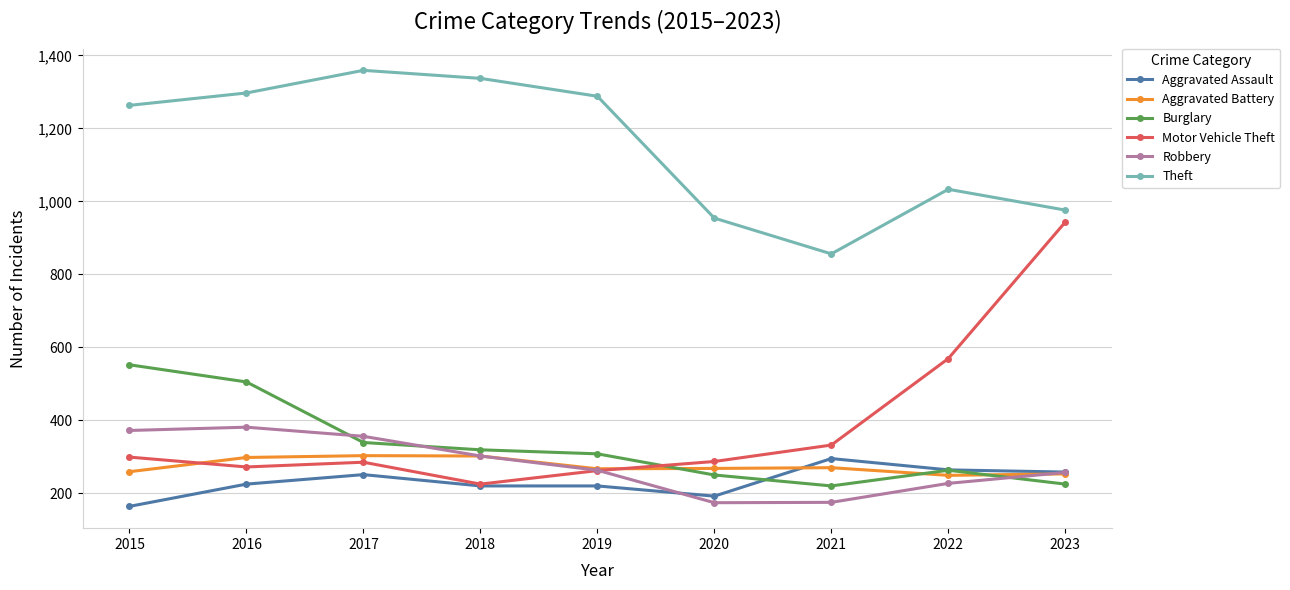

What is the sum of the Theft values at 2017 and 2015?

2622